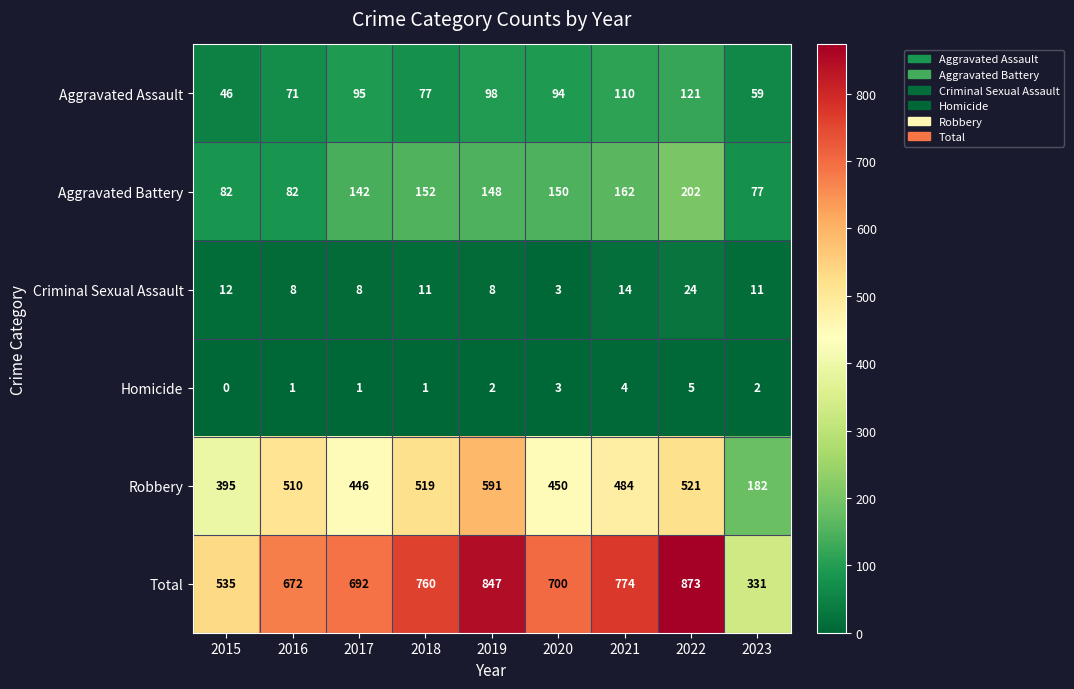

What is the difference between the maximum and minimum values in the Aggravated Assault series?

75